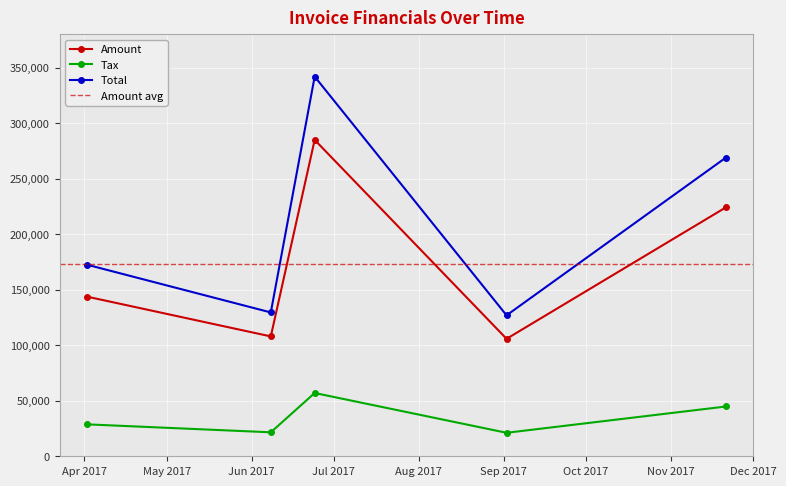

What is the approximate value of Tax at 2017-11-21?

44843.2